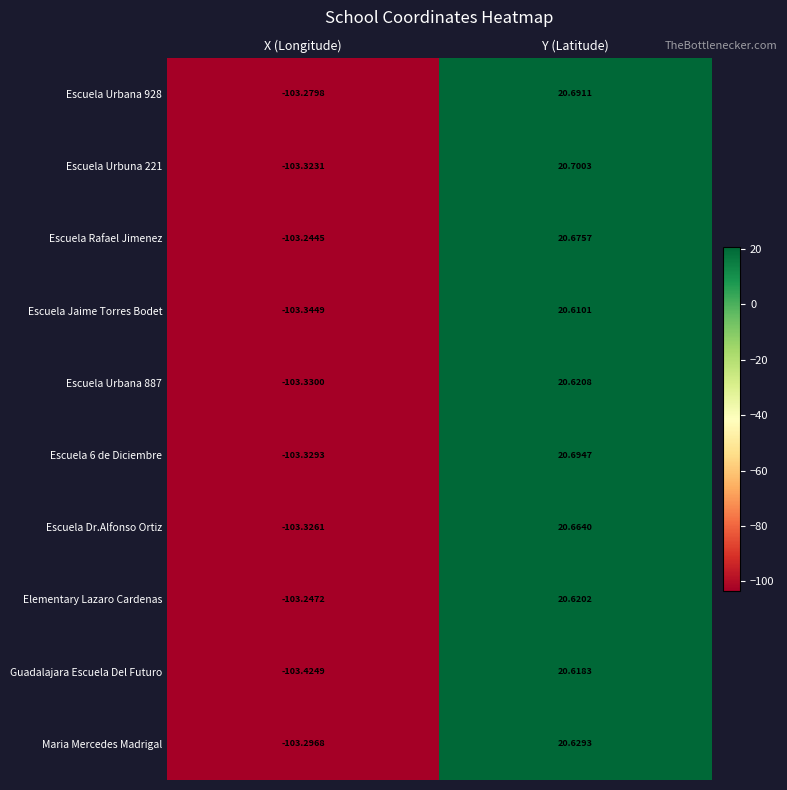

At which category does the chart reach its peak across all series?

Y (Latitude)